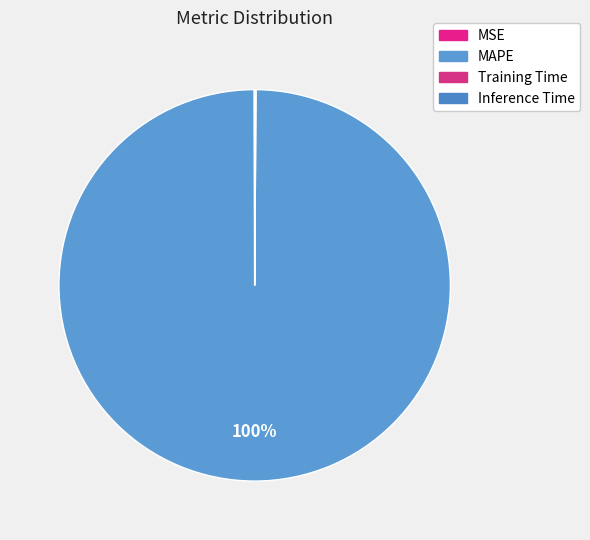

Which has a higher value, MSE or Training Time?

Training Time